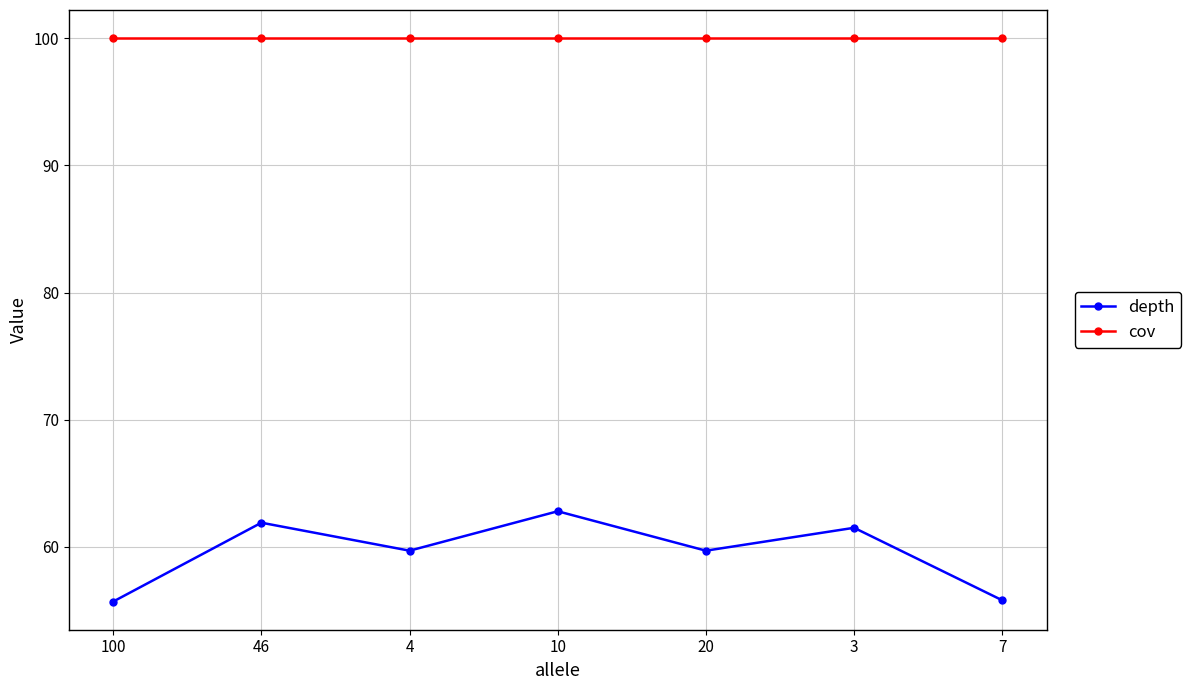

Rank the series at 20 from lowest to highest value.

depth, cov